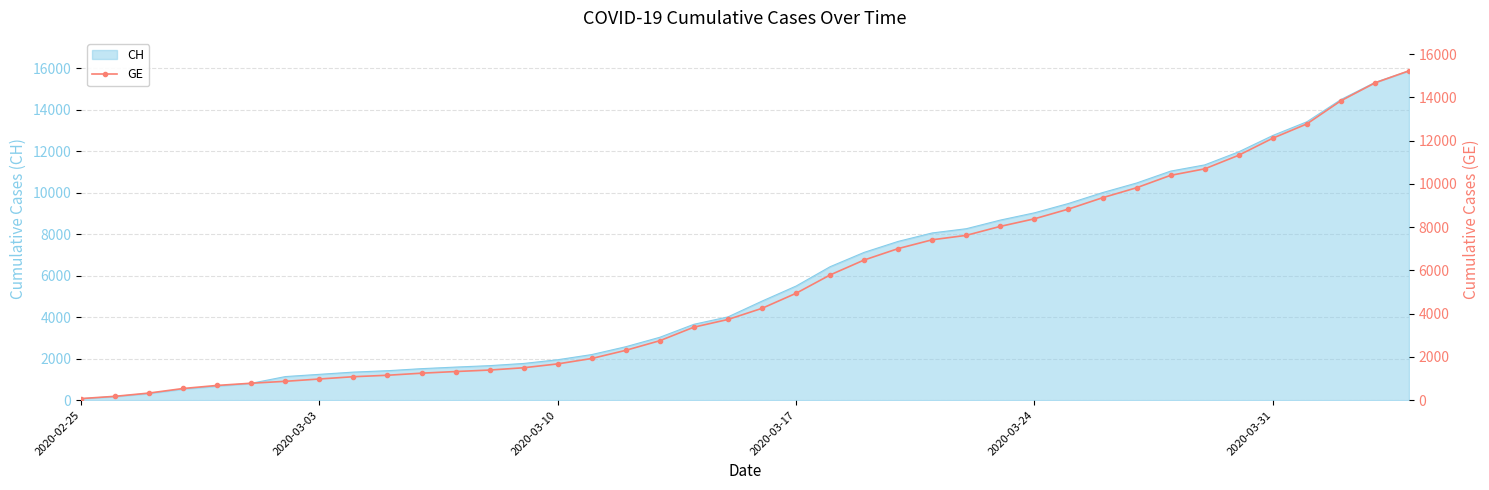

What is the highest value of the CH series?

15875